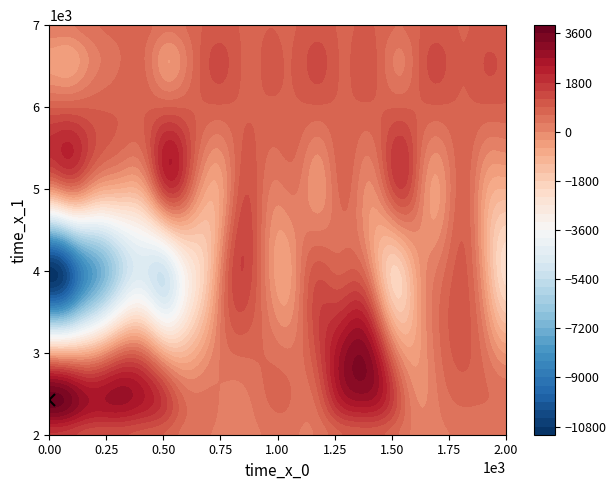

What is the total value across all series at 2?

-6287.7